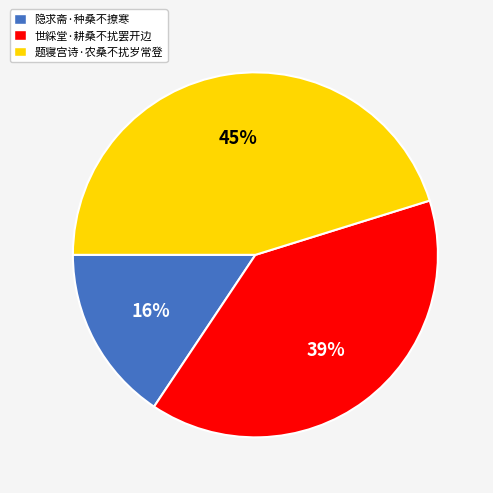

Which has a higher value, 题寝宫诗·农桑不扰岁常登 or 世綵堂·耕桑不扰罢开边?

题寝宫诗·农桑不扰岁常登